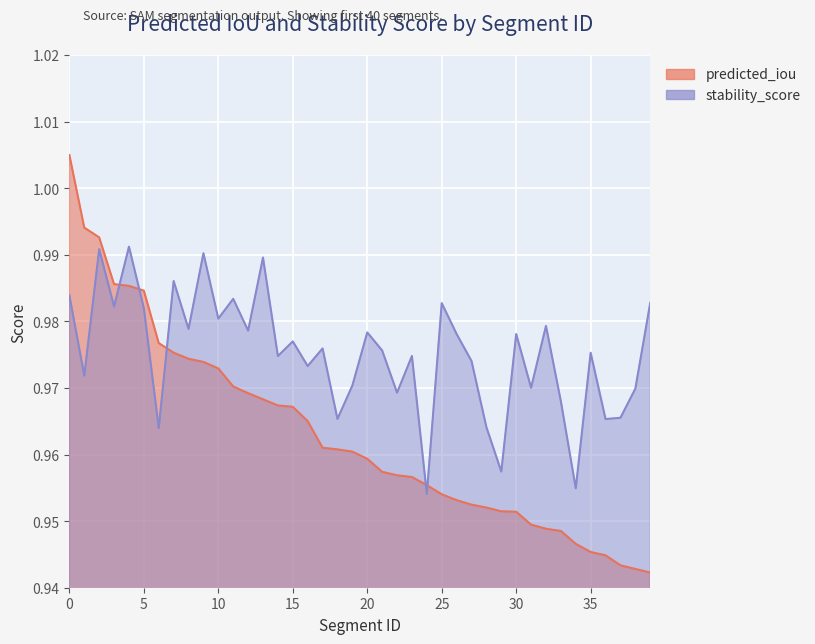

What is the value of the predicted_iou point at the 37th from the left?

0.9